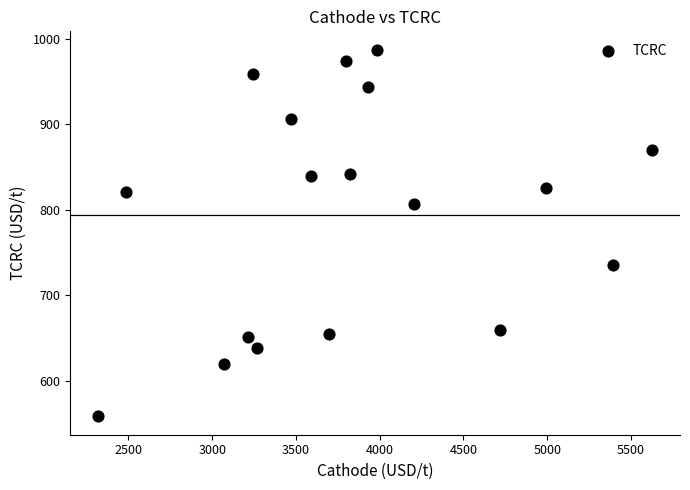

What is the range of X values (max minus min)?

3309.9